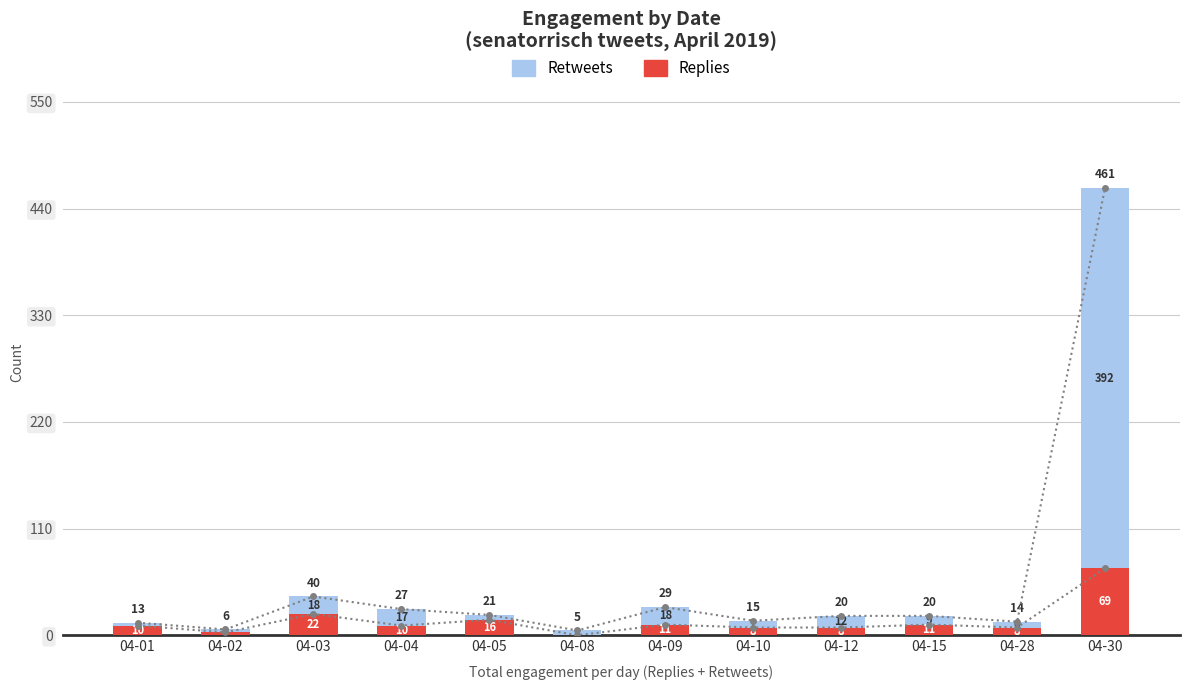

What is the value of the Replies bar at the 11th from the left?

8